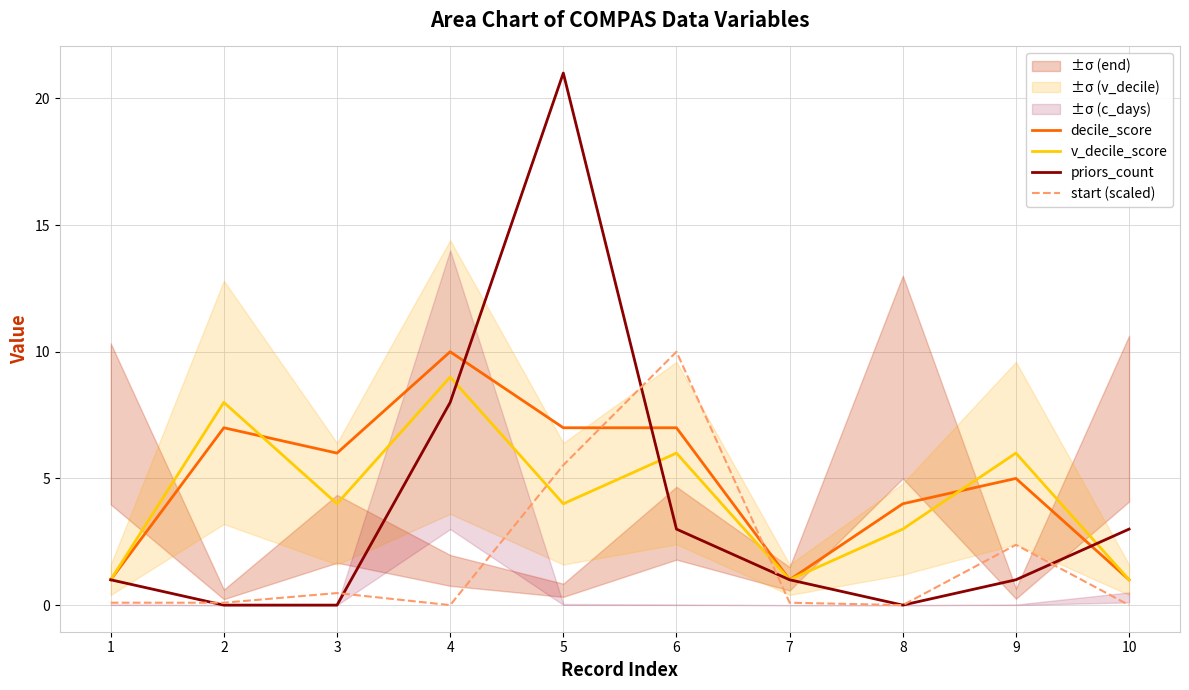

The priors_count series shows 8.0 at 4. True or false?

True